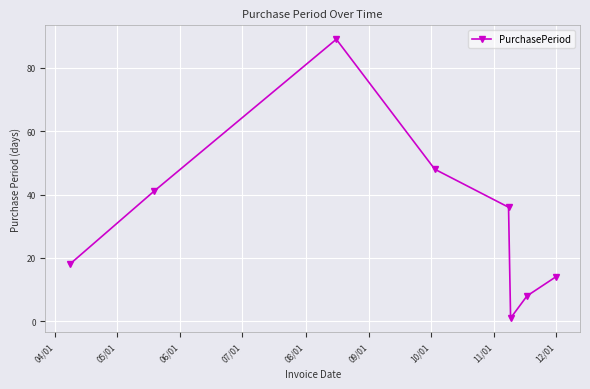

How many points are higher than both their immediate neighbors (excluding endpoints)?

1